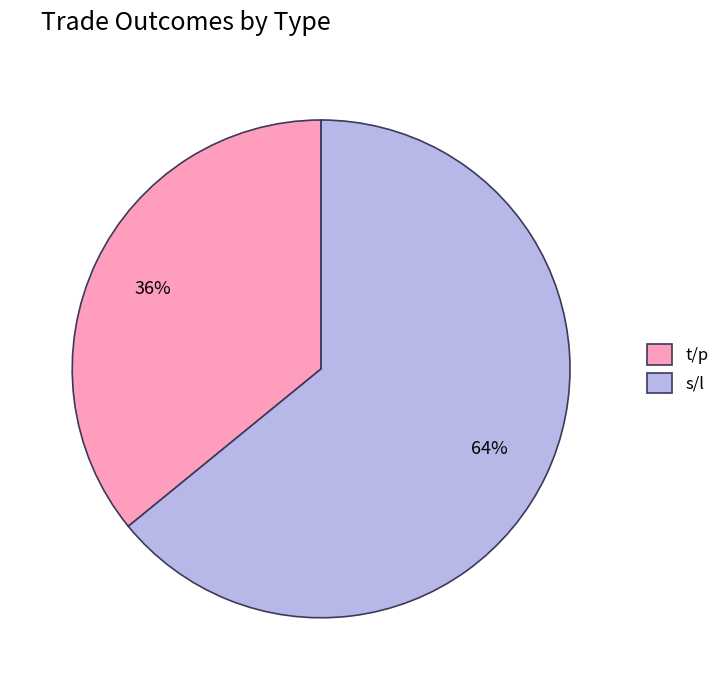

Combined, do t/p and s/l account for over 50%?

Yes